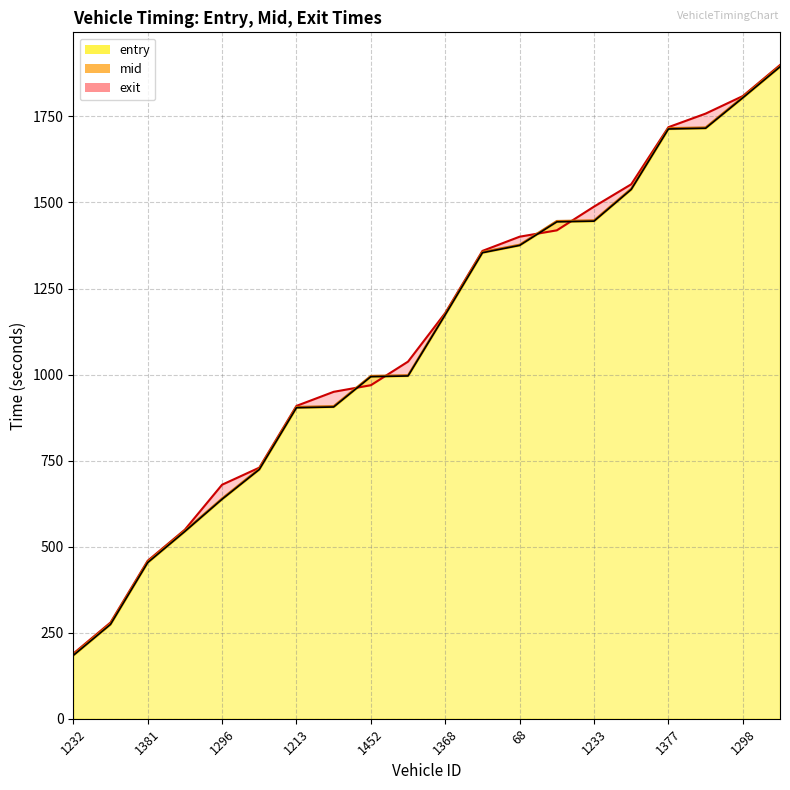

True or false: mid_line has a value of 441.0 at 1233.

False